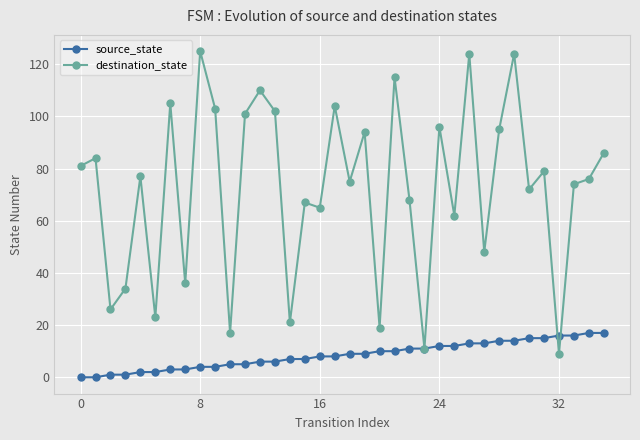

Which series has the widest spread of values?

destination_state